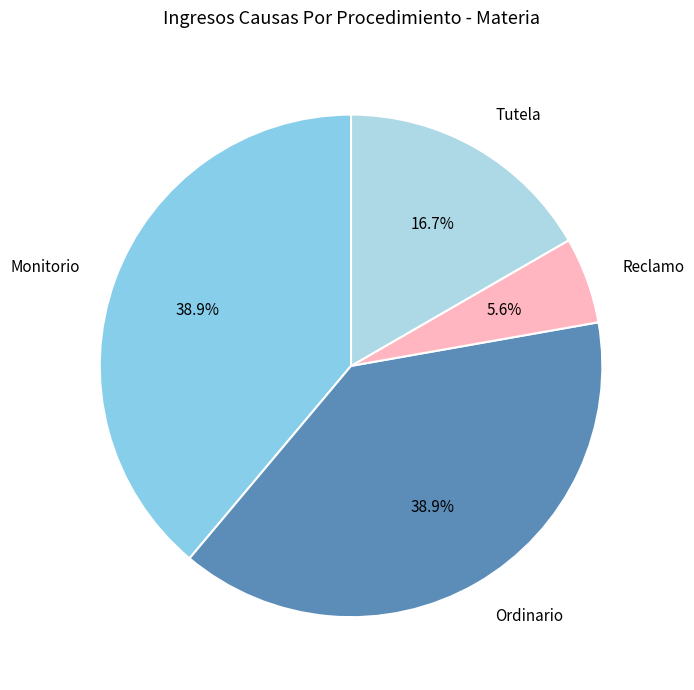

Is Monitorio the majority of the pie?

No